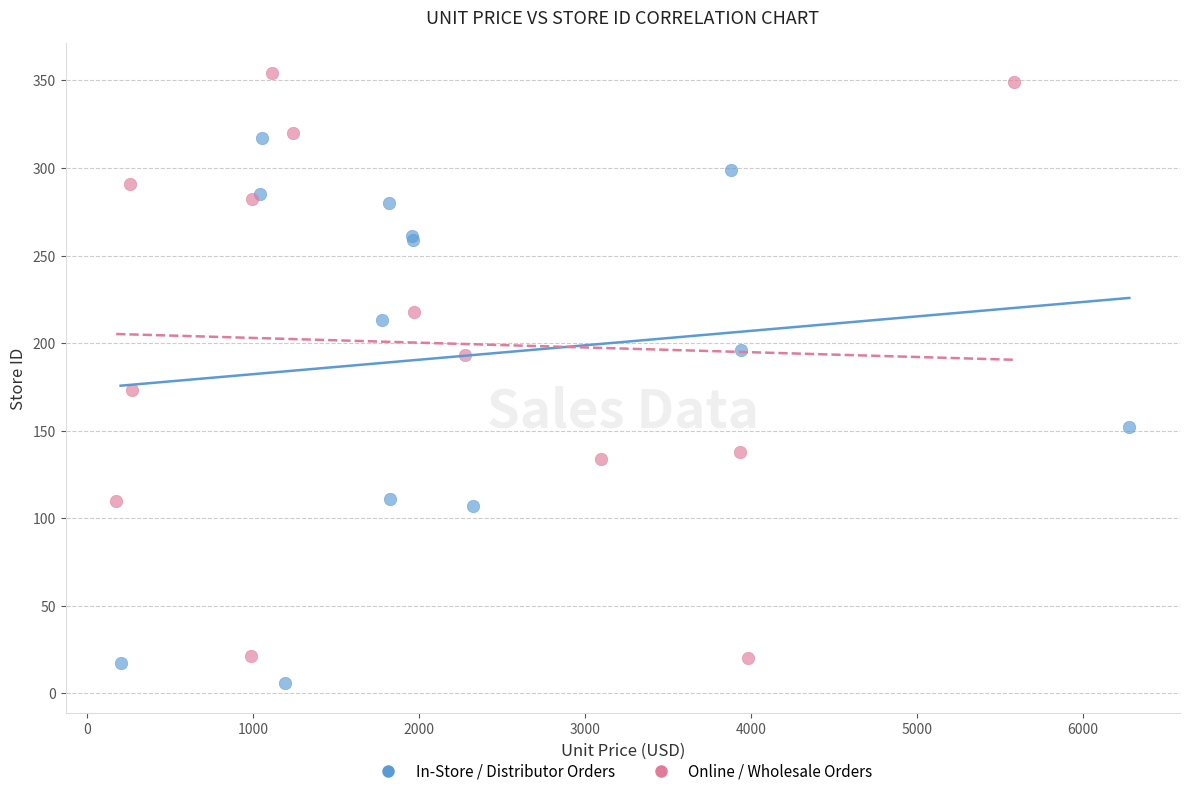

Which series contains the highest Y value?

Online / Wholesale Orders